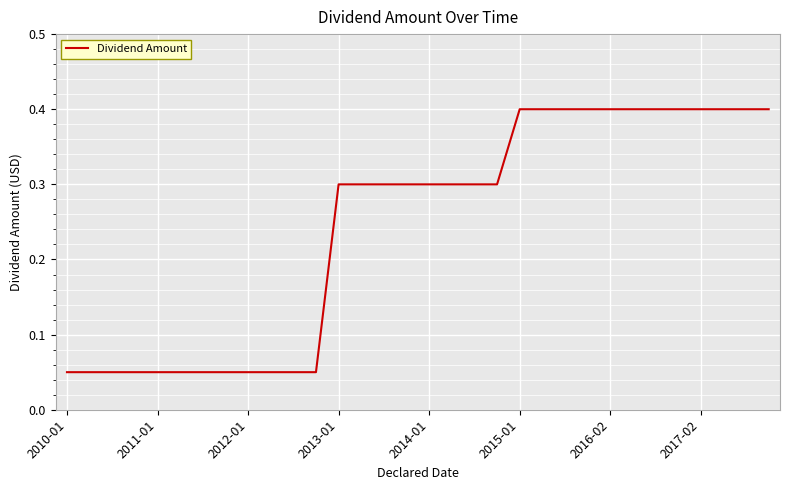

What is the maximum value shown in the chart?

0.4